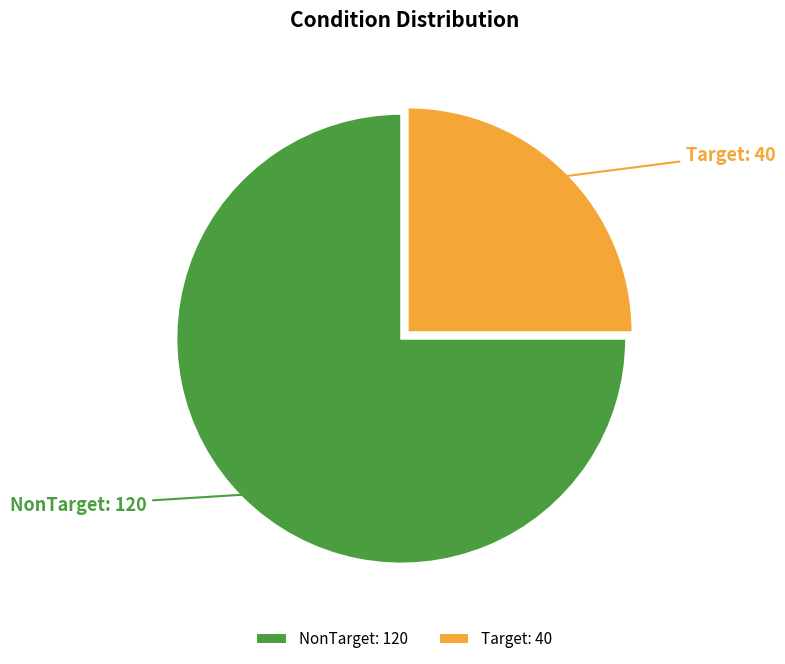

Which slice is the smallest?

Target